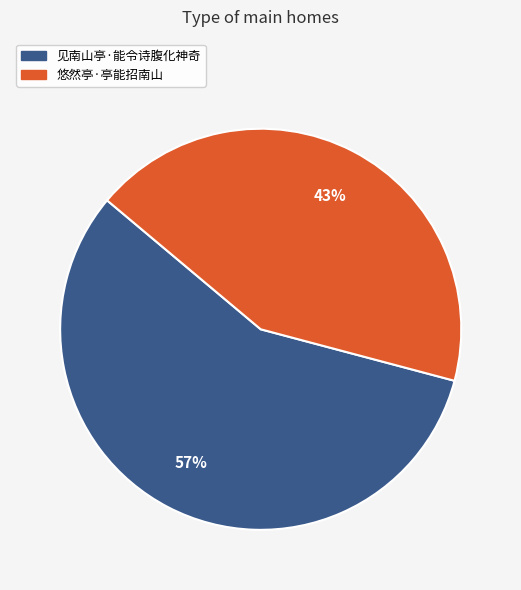

How many segments does this pie chart have?

2